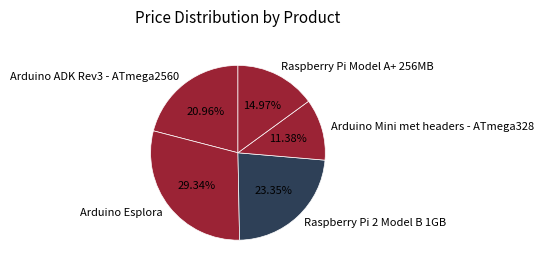

How many segments does this pie chart have?

5